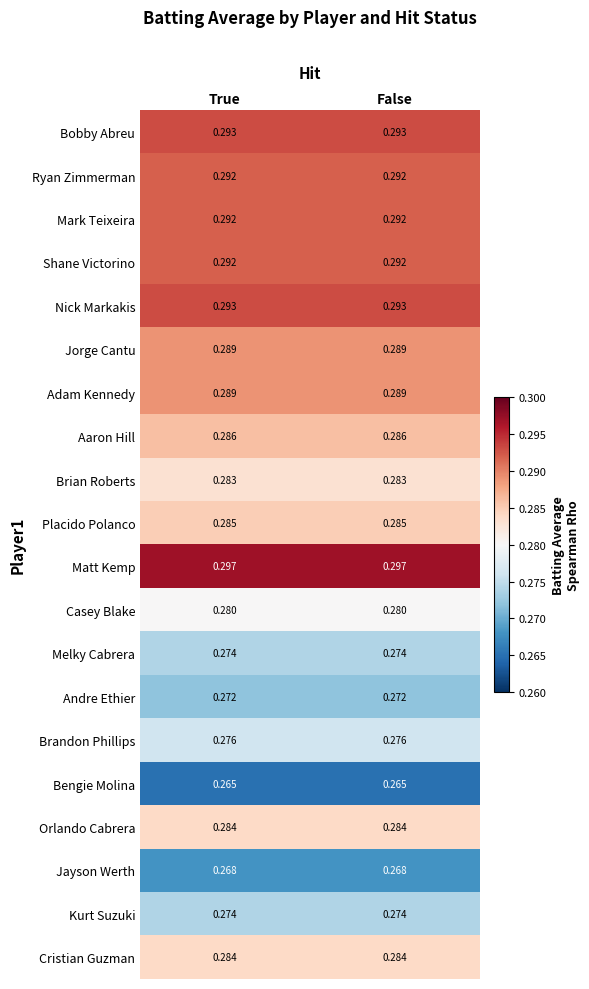

Is the value of Ryan Zimmerman at True greater than the value of Aaron Hill at False?

Yes